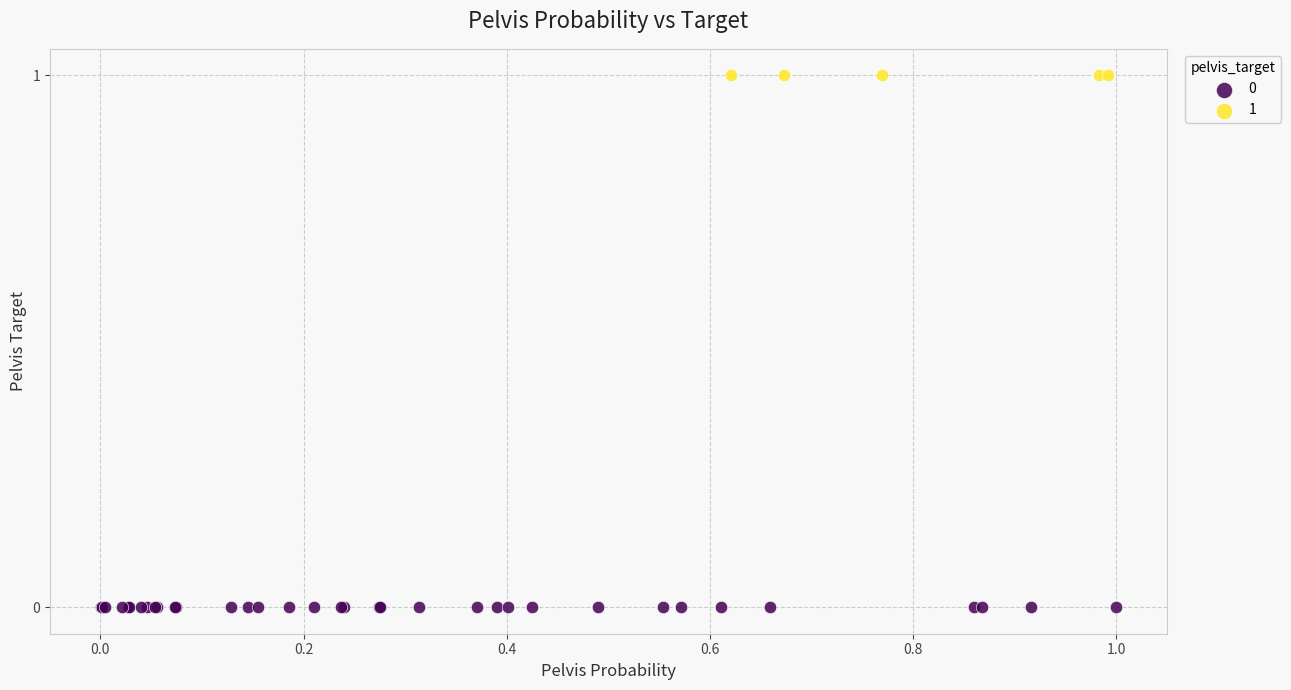

What are all the series names shown in the legend?

0, 1